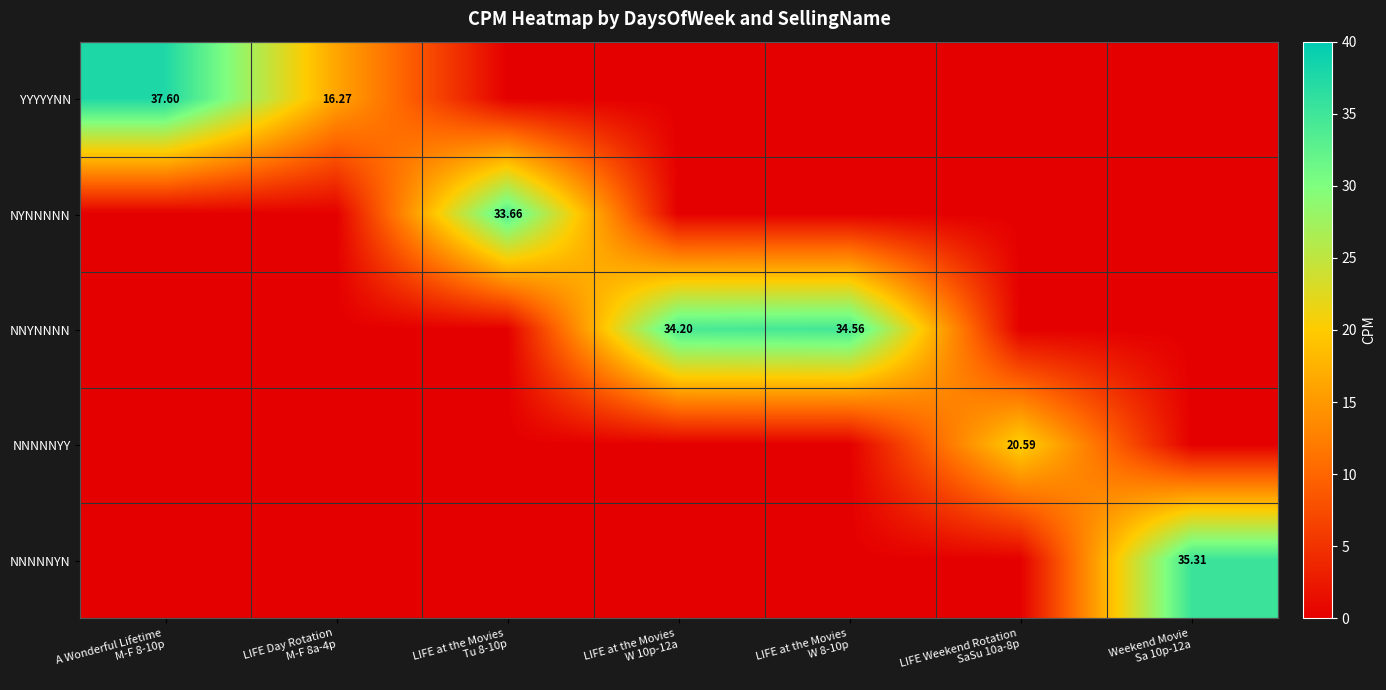

What is the total value across all series at Weekend Movie
Sa 10p-12a?

35.3